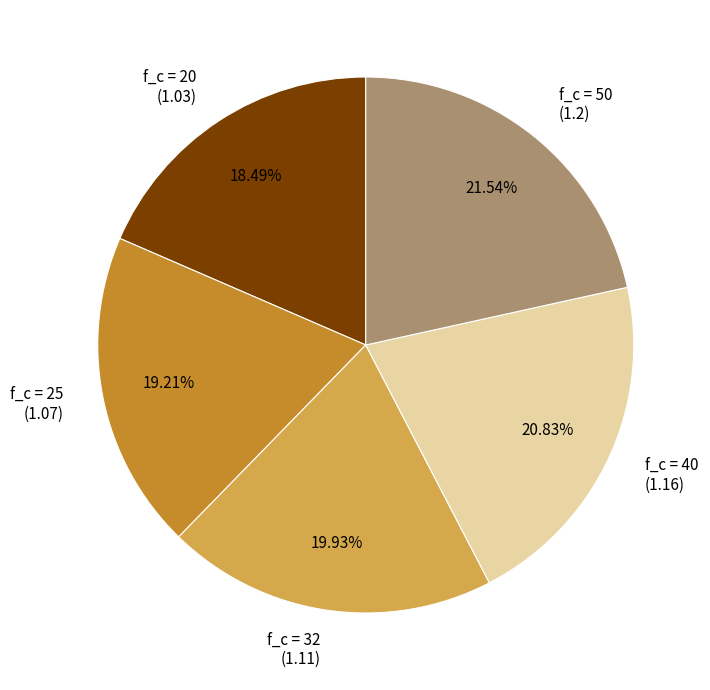

Is the sum of f_c = 40 (1.16) and f_c = 25 (1.07) greater than half?

No